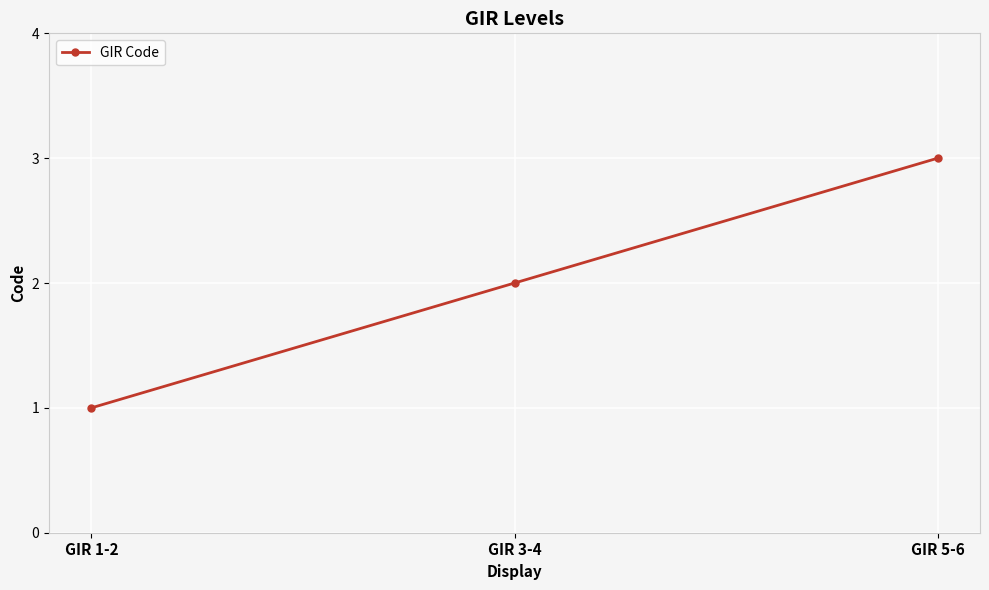

How many categories are shown in the chart?

3